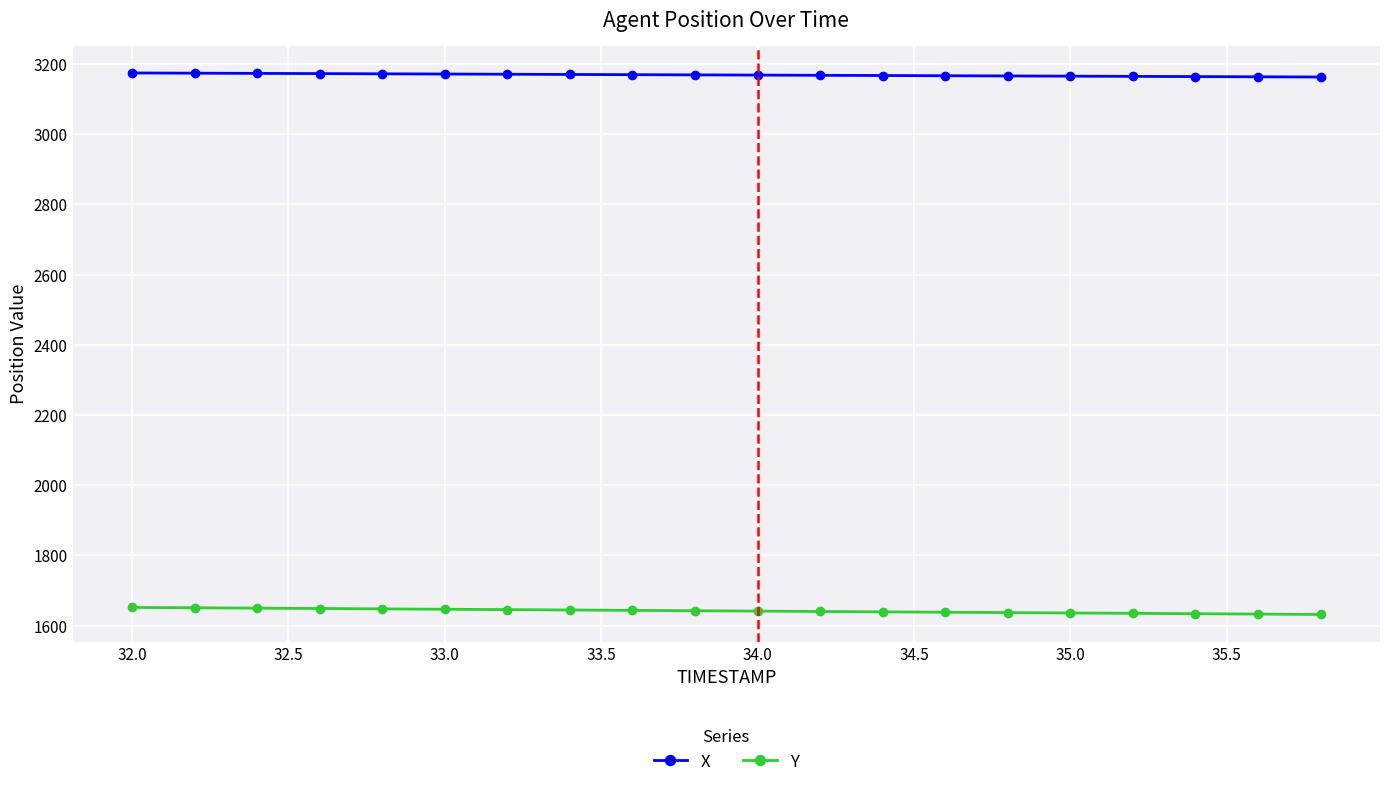

What is the maximum value shown in the chart?

3174.4